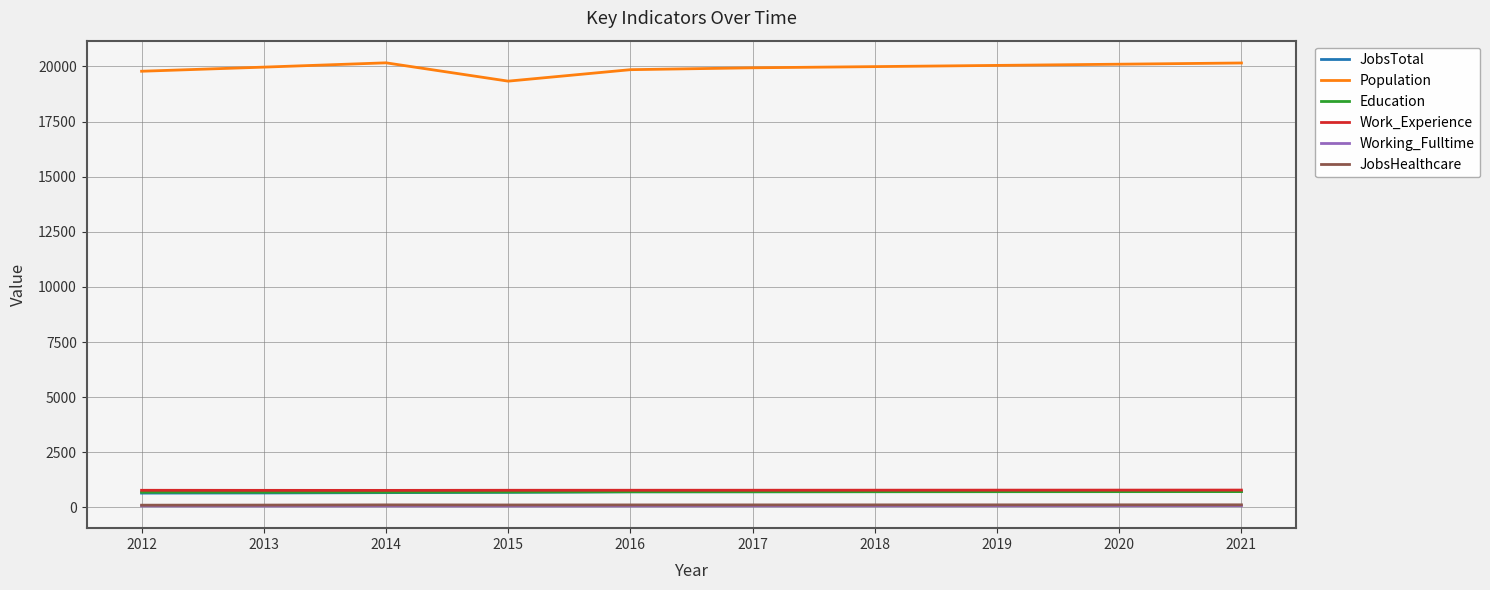

True or false: Education has a value of 688 at 2012.

True